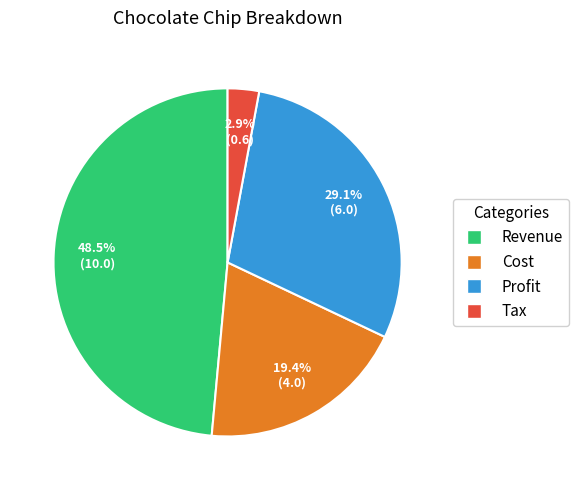

What portion of the pie excludes Revenue?

51.5%